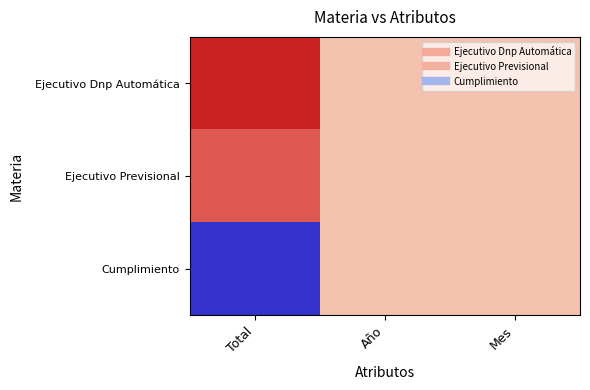

Which category has the lowest value across all series?

Total